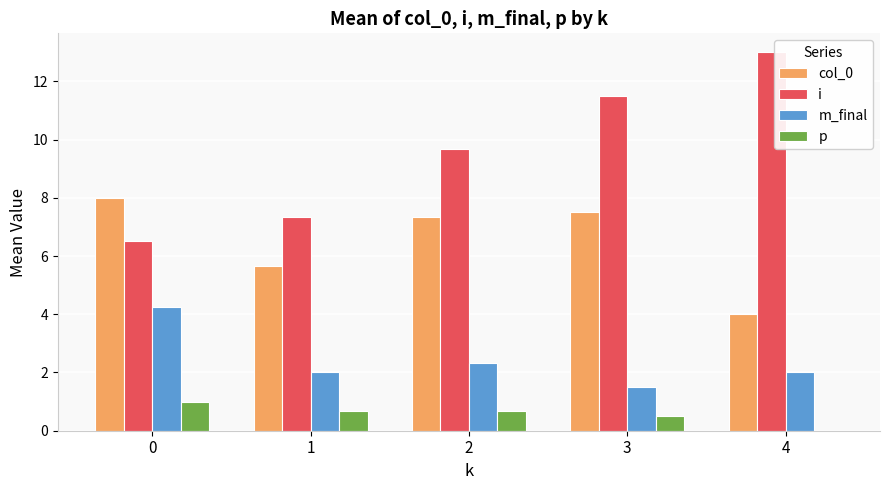

What is the sum of all m_final values?

12.1